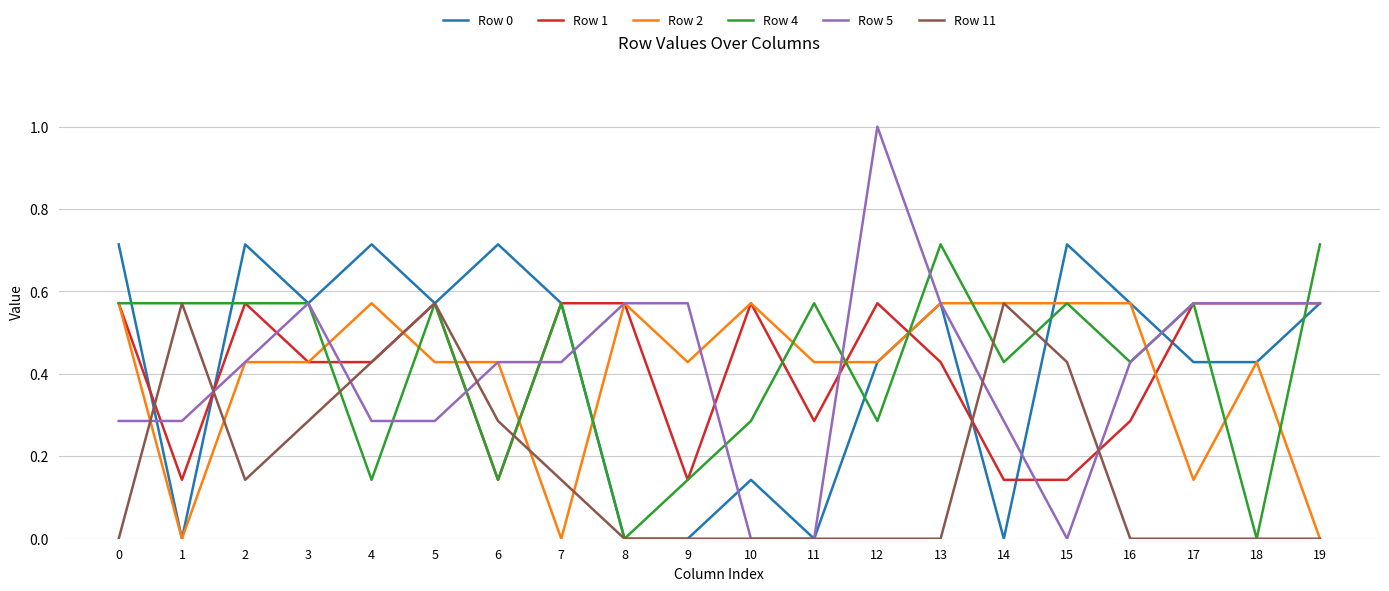

Is the value of Row 2 at 6 greater than the value of Row 1 at 15?

Yes